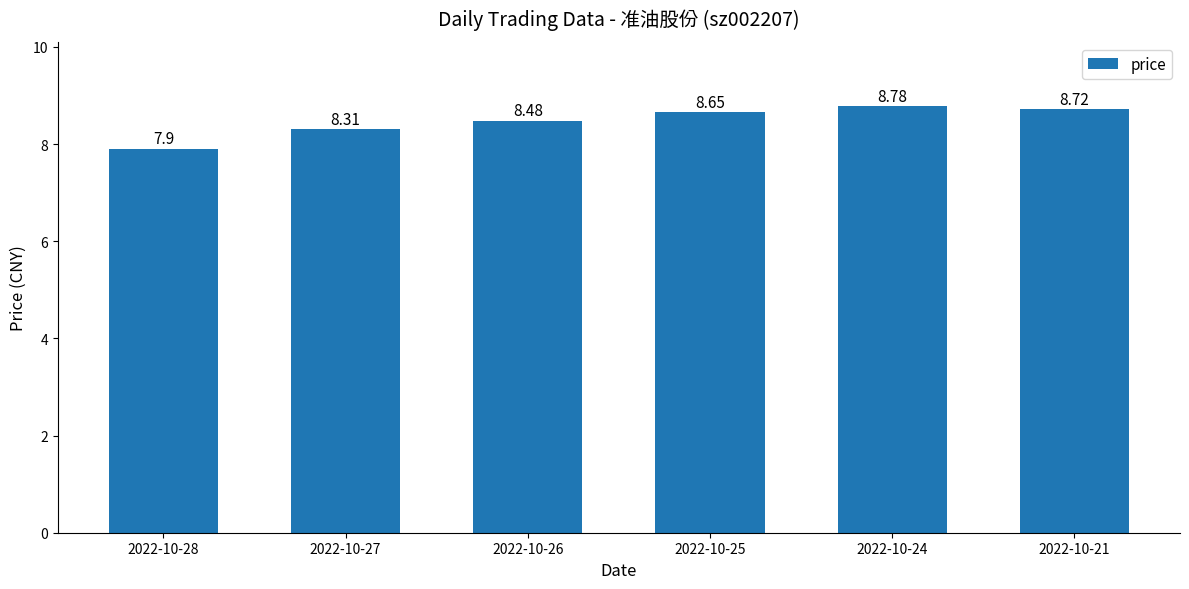

Does the chart contain any negative values?

No